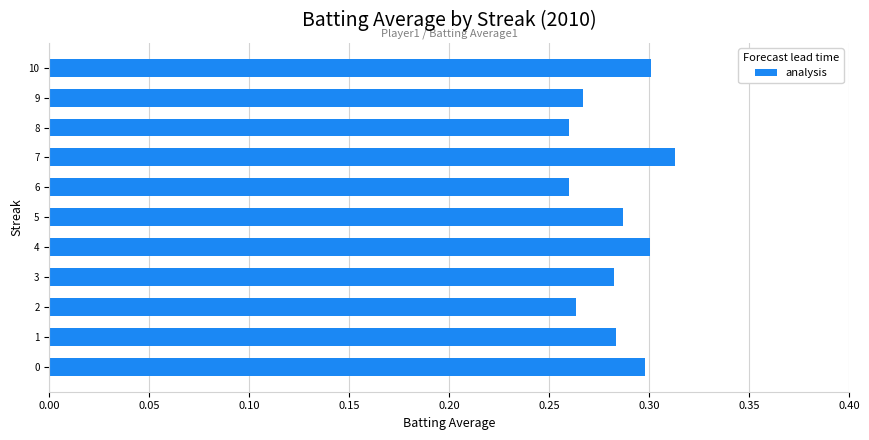

Count the values in the range 0 to 1.

11